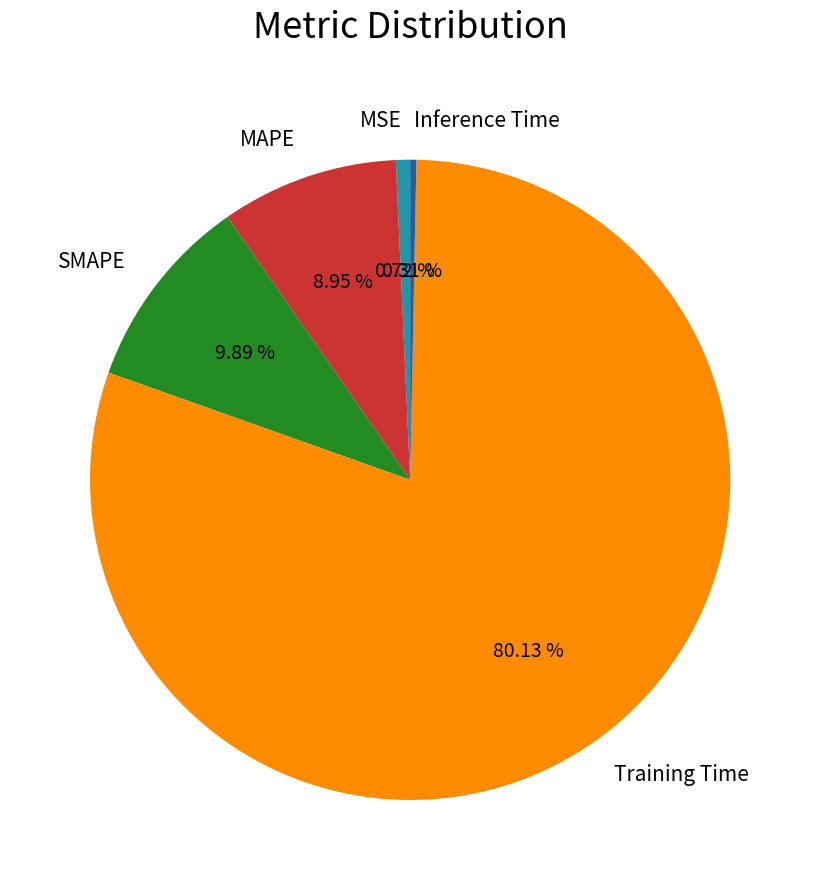

To the nearest percent, what is the combined percentage of MSE and Training Time?

81%